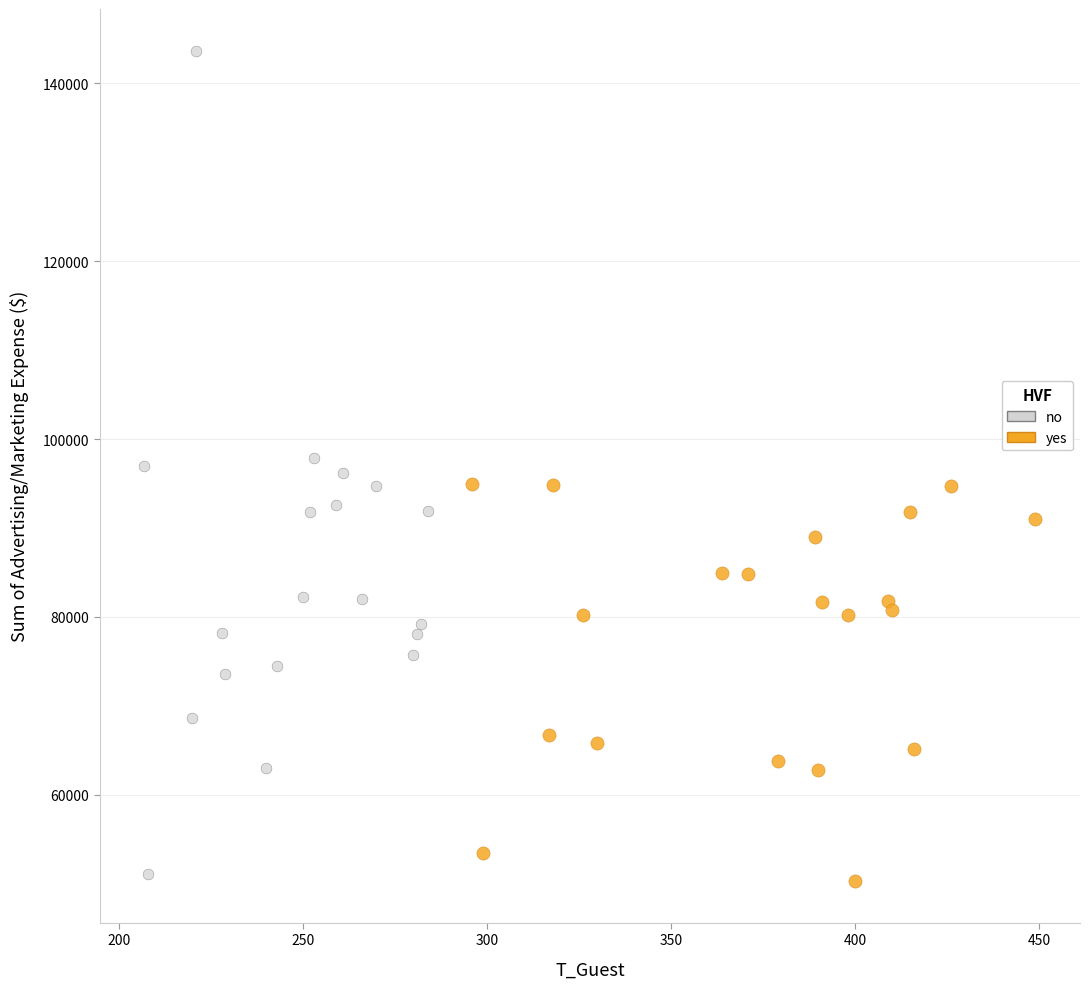

Which series has the largest Y range (max minus min)?

no